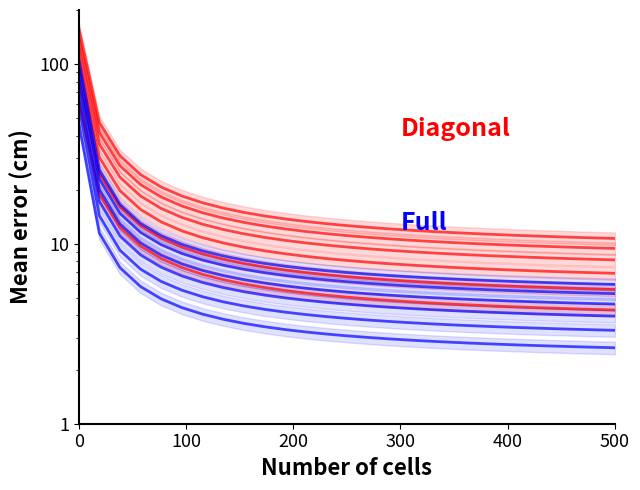

Which series has the largest range (max minus min)?

Diagonal